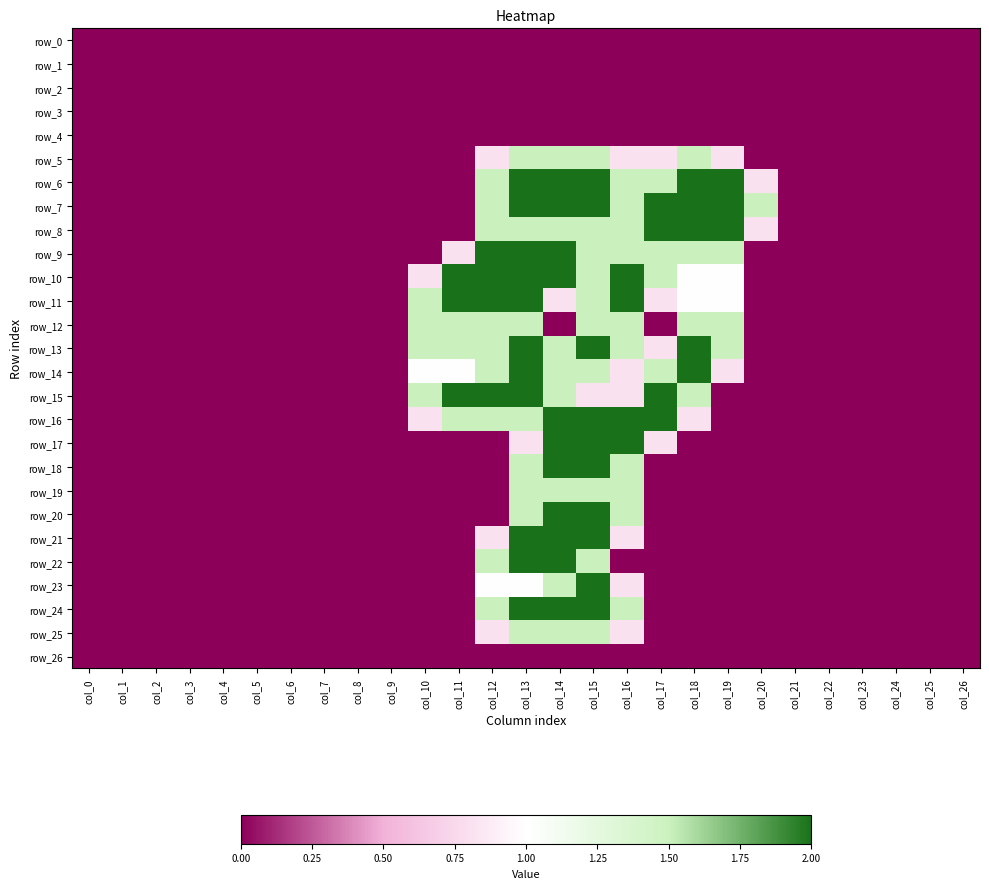

How many positive values does the row_7 series have?

9